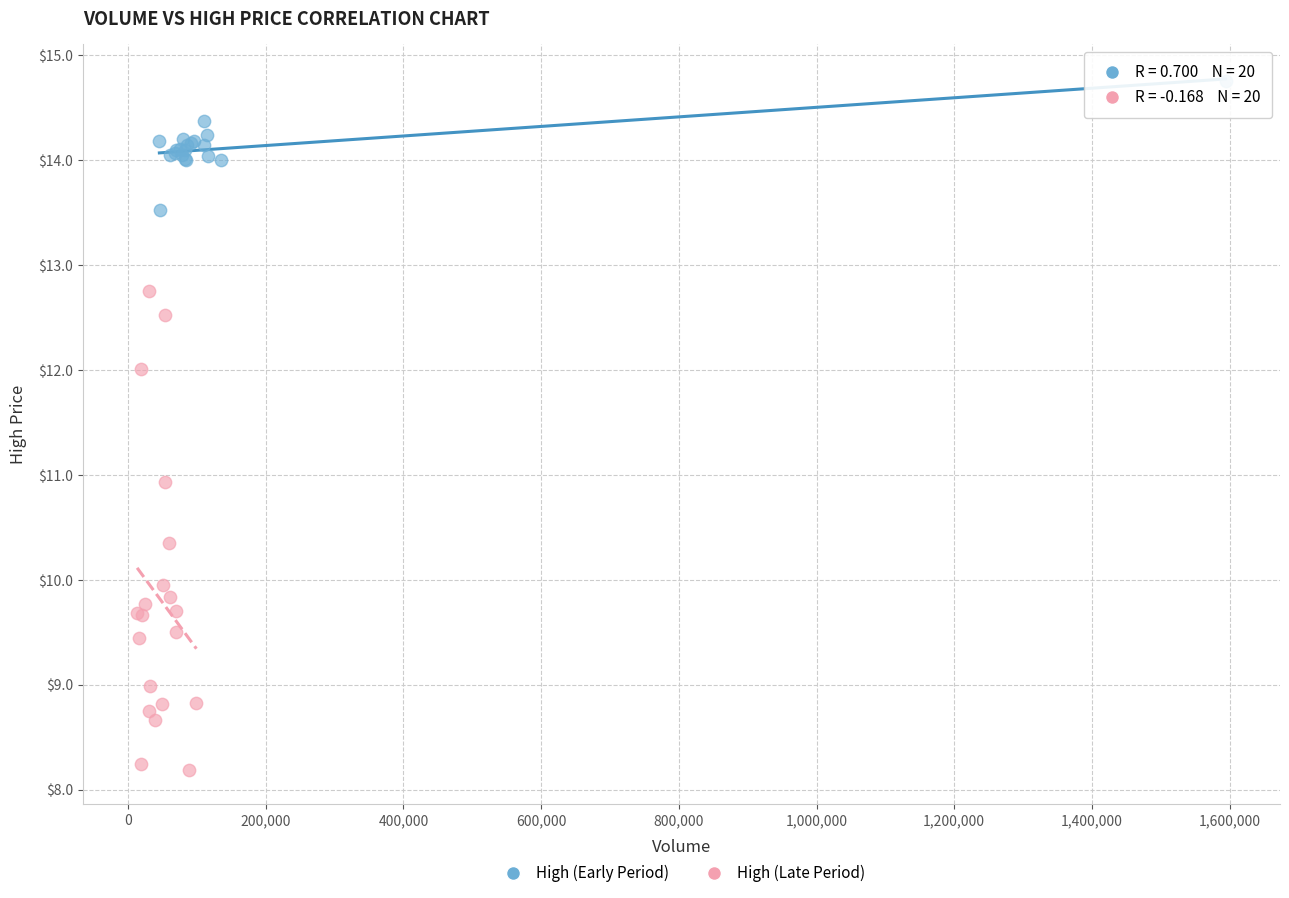

Which series contains the lowest Y value?

High (Late Period)